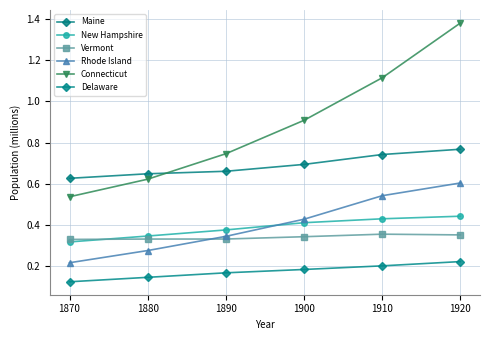

List the series in order of their peak value, highest first.

Connecticut, Maine, Rhode Island, New Hampshire, Vermont, Delaware